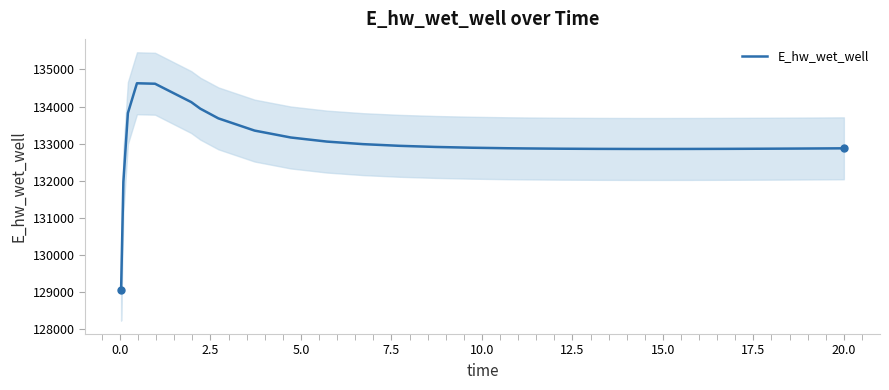

How many lines are shown in the chart?

1